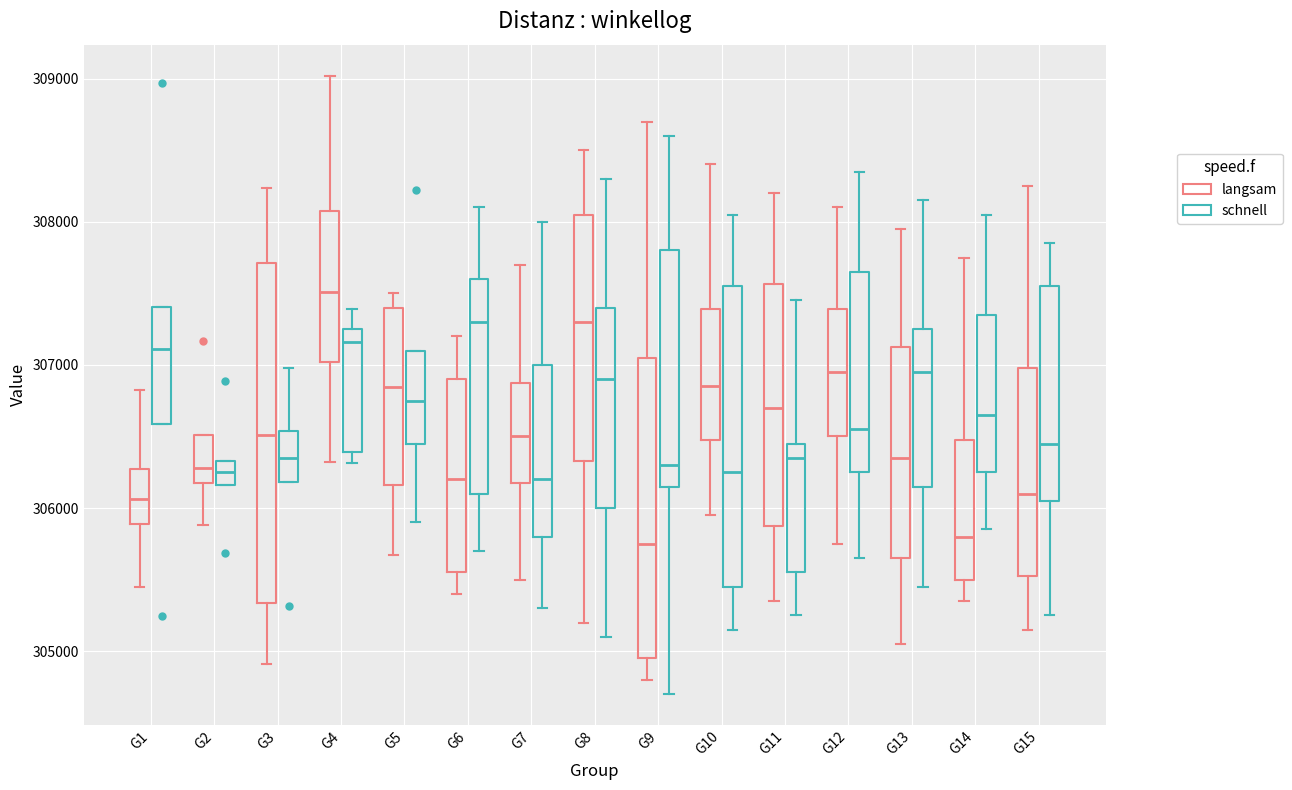

Which box has the highest median line?

G4 (langsam)